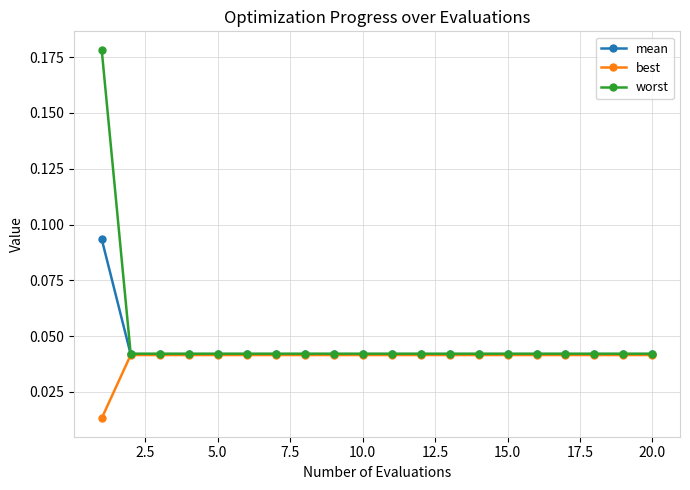

List the series in order of their peak value, lowest first.

best, mean, worst